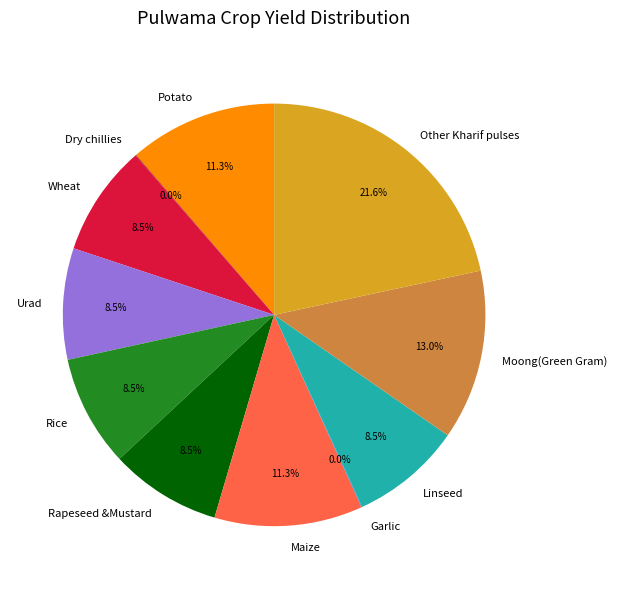

Combined, what portion of the pie is Other Kharif pulses and Potato?

33.0%